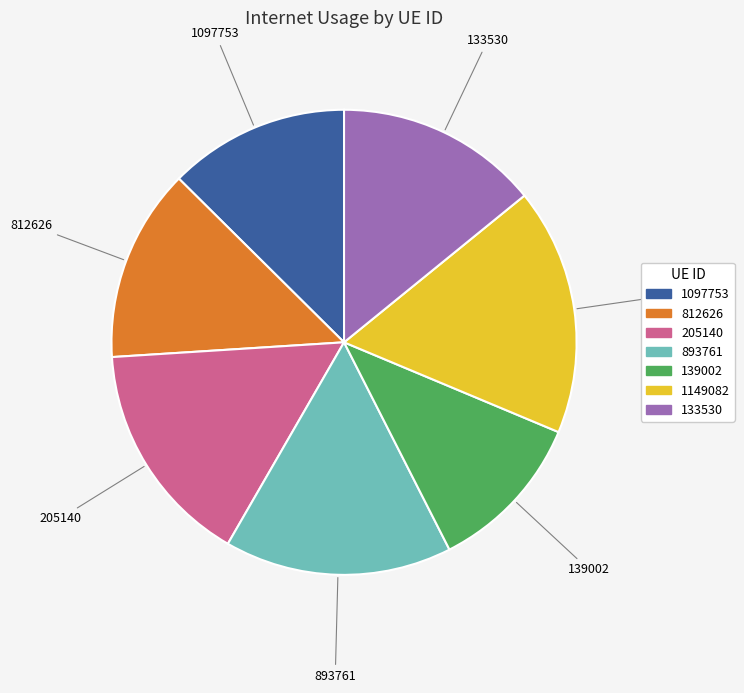

Is it true that 893761 is 16% of the pie?

True